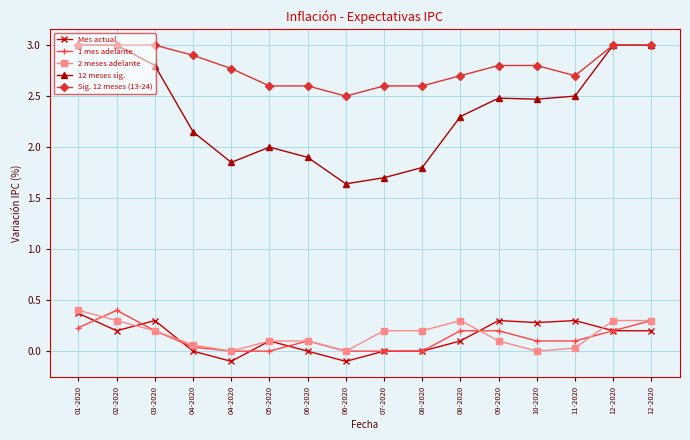

How many lines are shown in the chart?

5